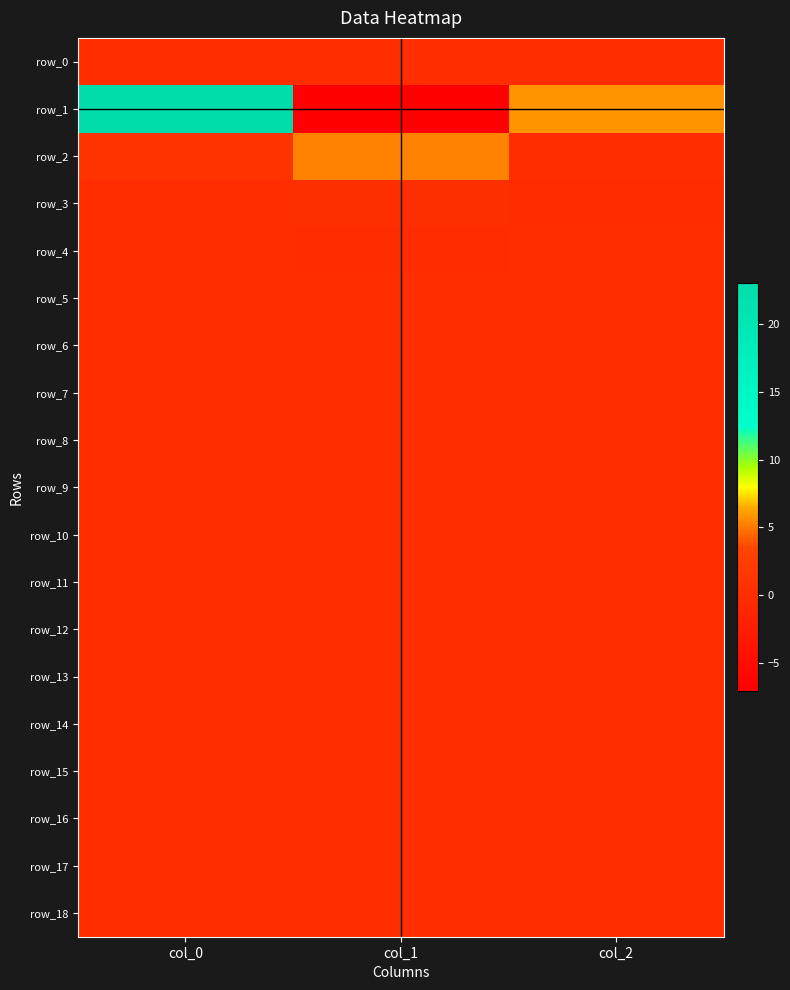

True or false: row_11 has a value of 0.0 at col_0.

True